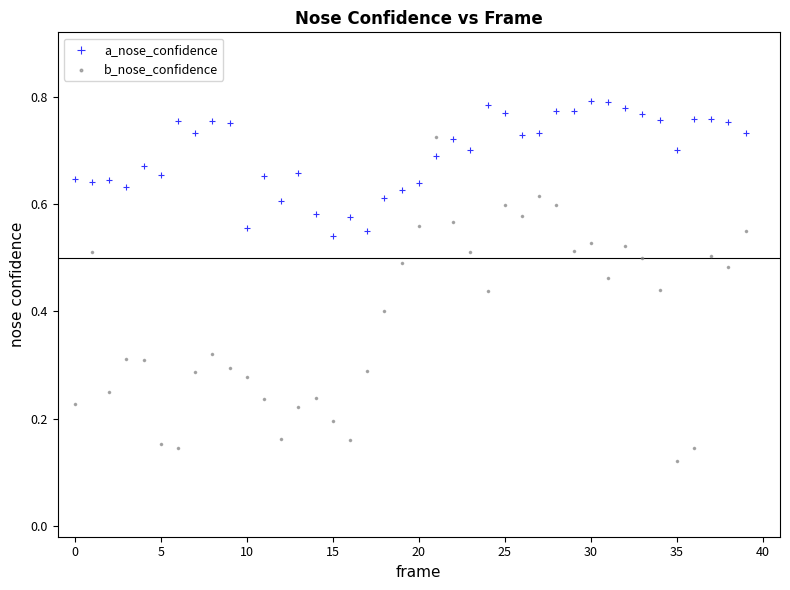

Which series has the widest spread of Y values?

b_nose_confidence